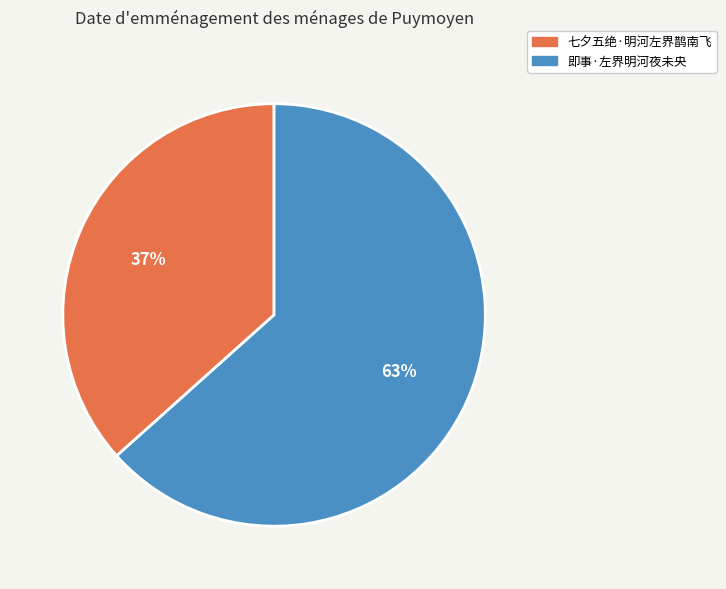

Rank the categories by value from lowest to highest.

七夕五绝·明河左界鹊南飞, 即事·左界明河夜未央